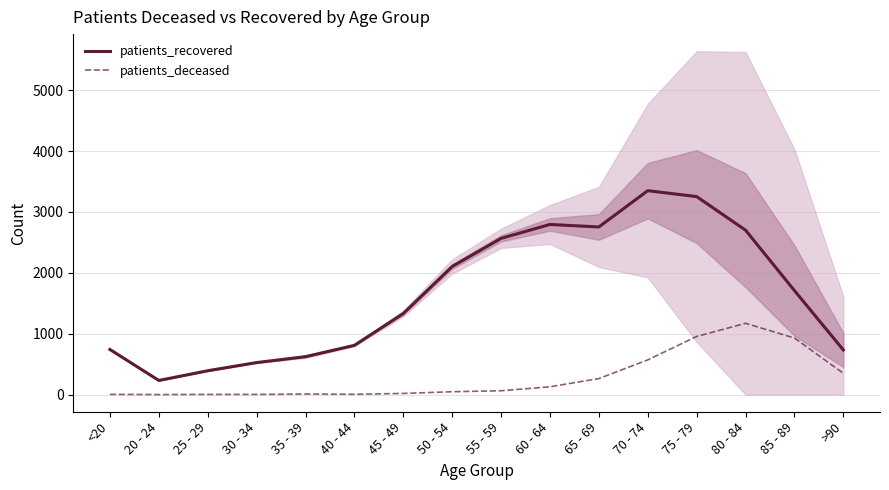

List the series in order of their overall mean, lowest first.

patients_deceased, patients_recovered